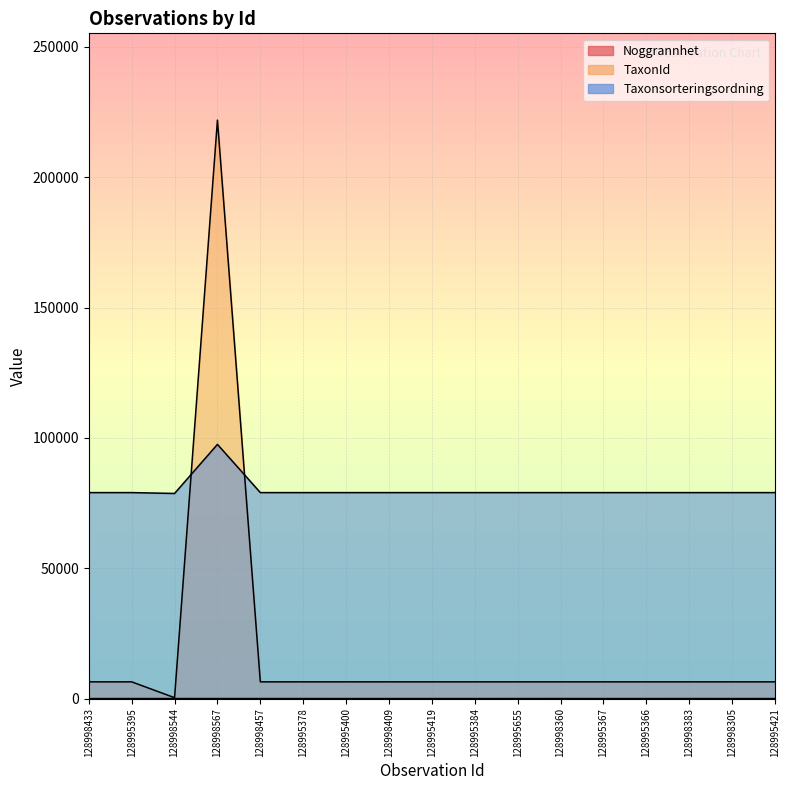

Reading left to right, list all the values displayed in this chart.

Noggrannhet: 128998433=10	128995395=15	128998544=20	128998567=15	128998457=15	128995378=15	128995400=10	128998409=10	128995419=10	128995384=10	128995655=15	128998360=20	128995367=10	128995366=10	128998383=15	128998305=10	128995421=15
TaxonId: 128998433=6425	128995395=6425	128998544=353	128998567=221945	128998457=6425	128995378=6425	128995400=6425	128998409=6425	128995419=6425	128995384=6425	128995655=6425	128998360=6425	128995367=6425	128995366=6425	128998383=6425	128998305=6425	128995421=6425
Taxonsorteringsordning: 128998433=79035	128995395=79035	128998544=78701	128998567=97530	128998457=79035	128995378=79035	128995400=79035	128998409=79035	128995419=79035	128995384=79035	128995655=79035	128998360=79035	128995367=79035	128995366=79035	128998383=79035	128998305=79035	128995421=79035